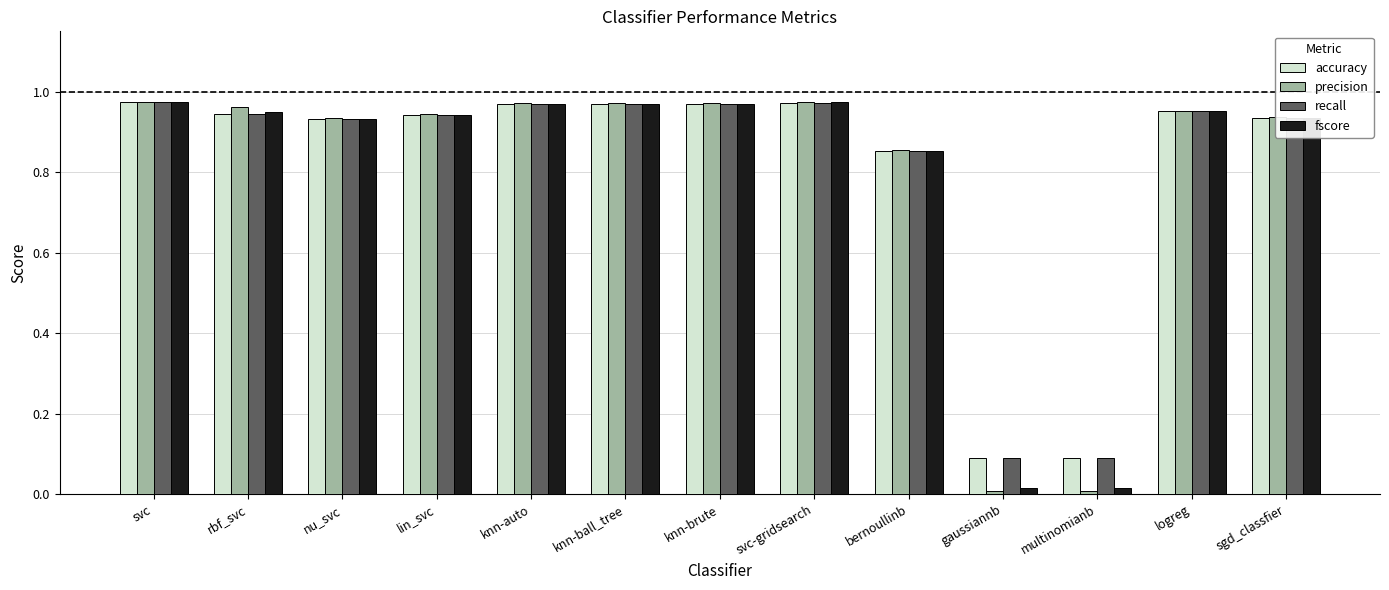

What is the label of the 2nd bar from the left?

rbf_svc